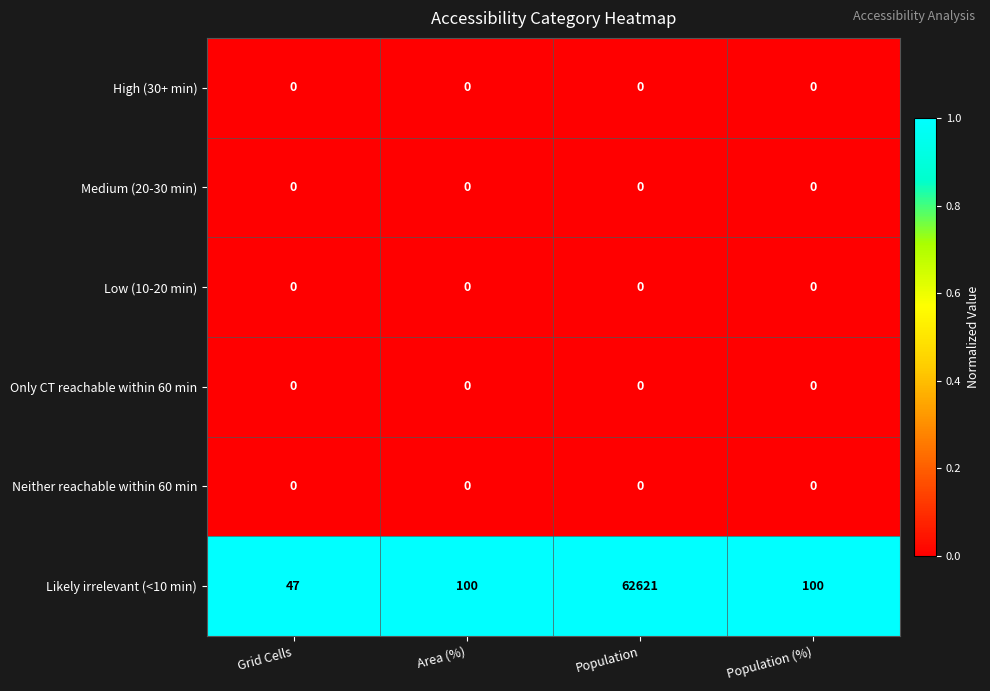

Which label corresponds to the largest value in the chart?

Population